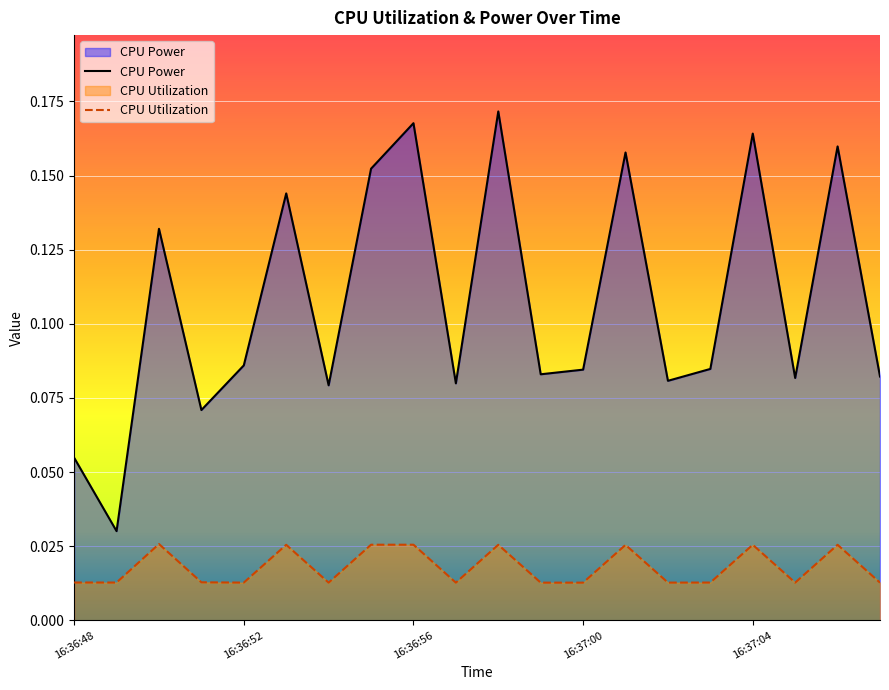

Which series has the largest total across all categories?

CPU Power